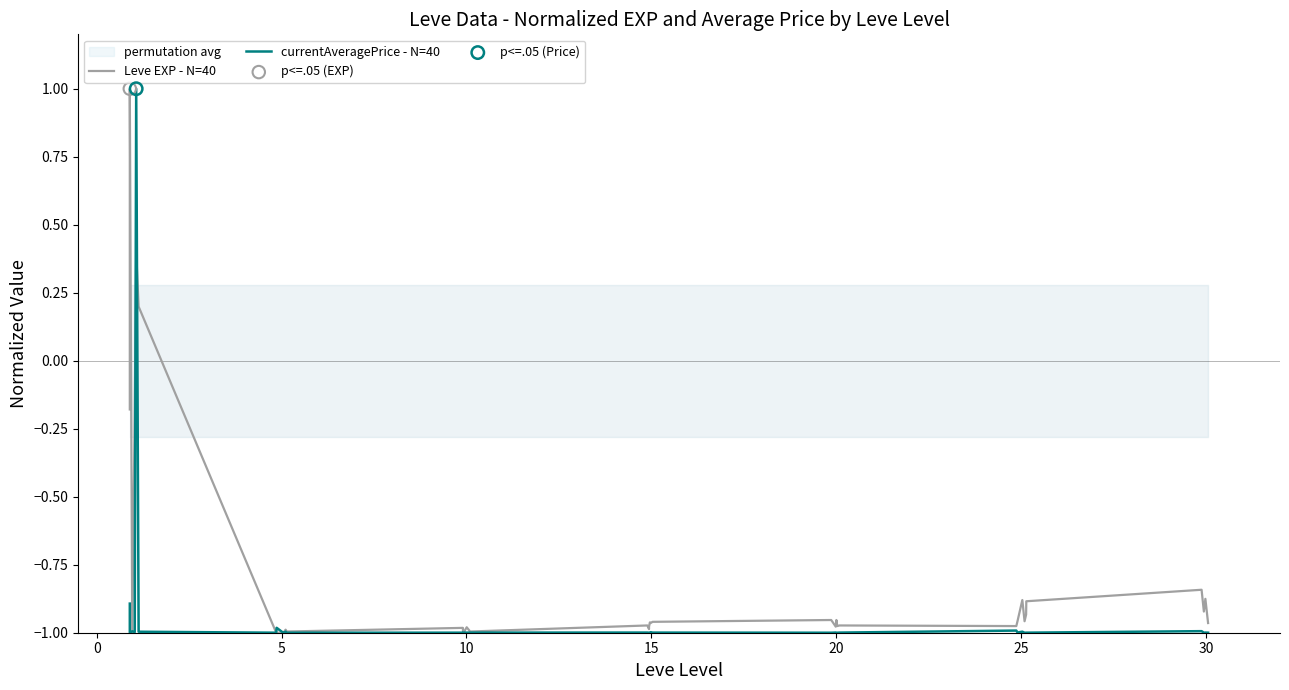

What are all the series names shown in the legend?

Leve EXP - N=40, currentAveragePrice - N=40